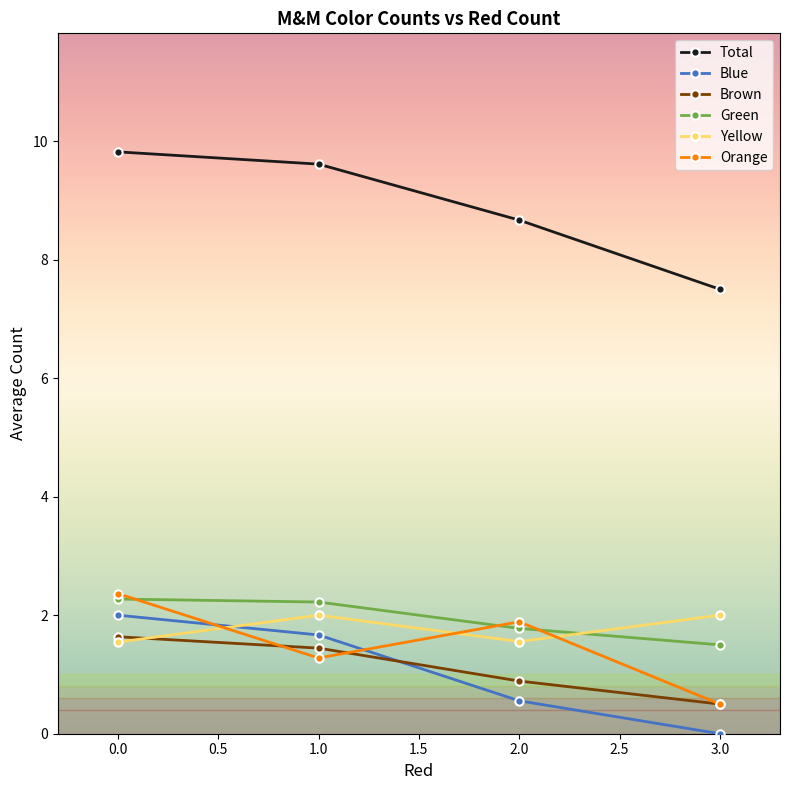

What are all the series names shown in the legend?

Total, Blue, Brown, Green, Yellow, Orange